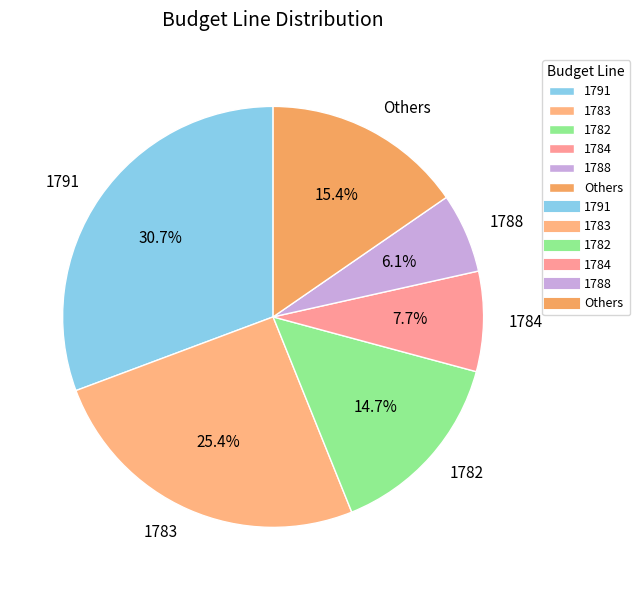

What is the ratio of the value at 1782 to the value at Others?

1.0